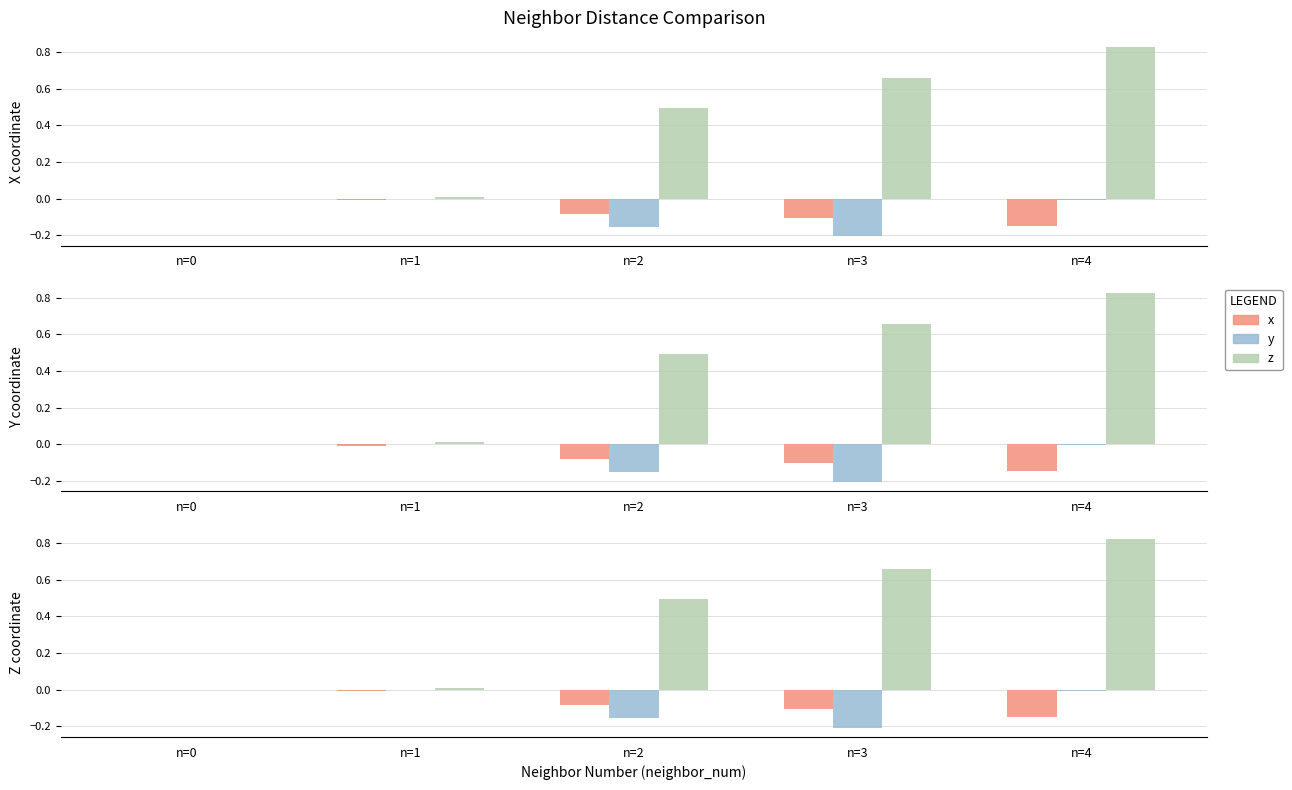

Reading right to left, extract all data points from this chart.

x: -0.1	-0.1	-0.1	-0.0	0.0
y: -0.0	-0.2	-0.2	-0.0	0.0
z: 0.8	0.7	0.5	0.0	0.0